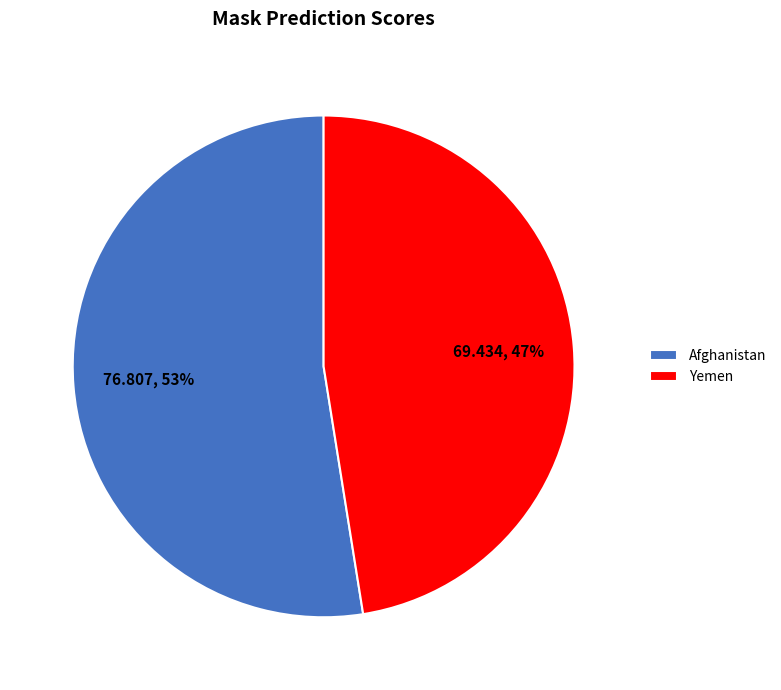

True or false: Yemen accounts for 47% of the total.

True